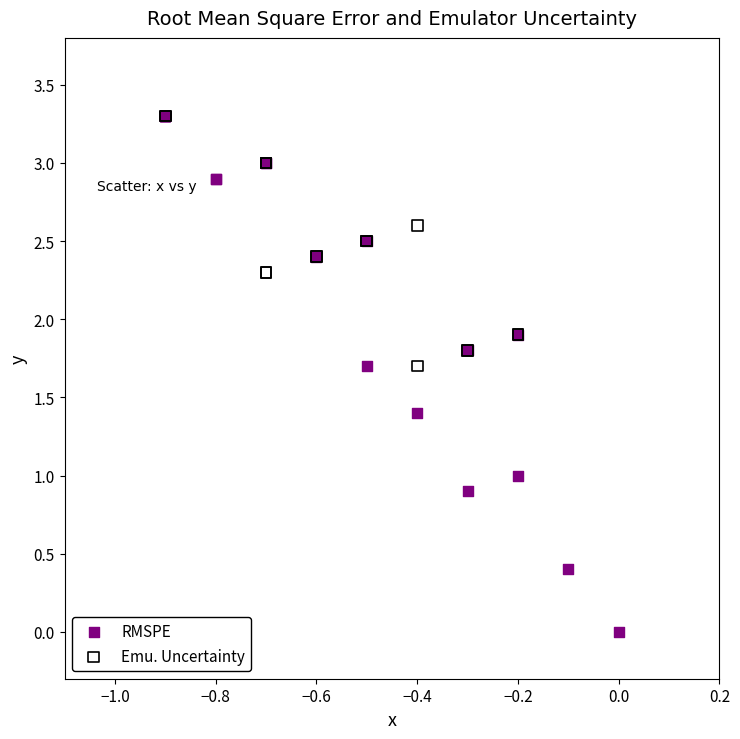

Which series has the widest spread of Y values?

RMSPE